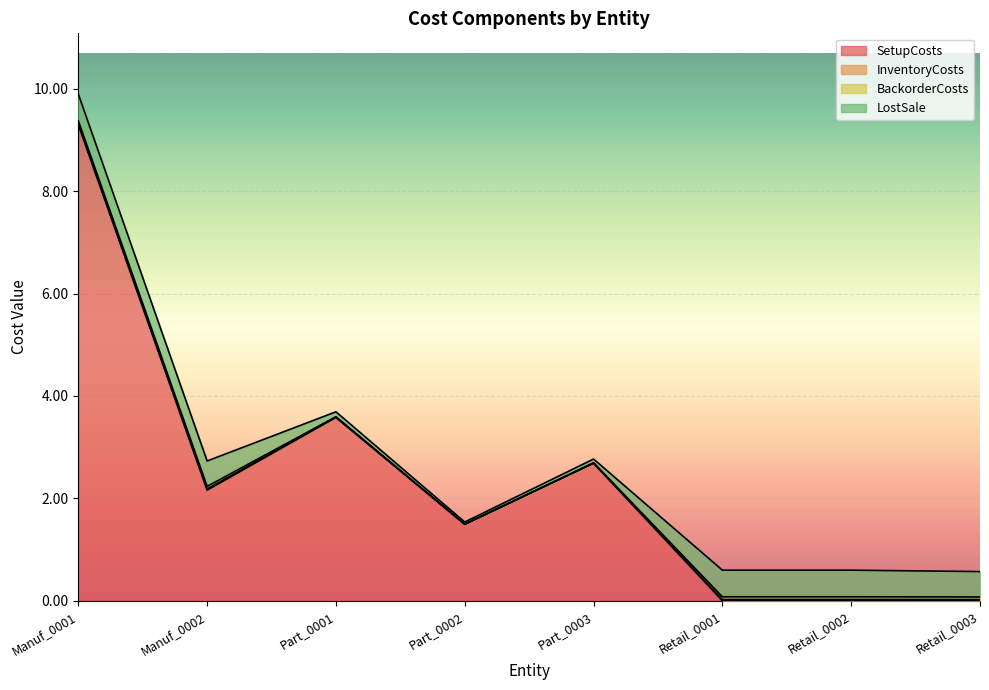

At which category does the chart reach its minimum across all series?

Retail_0001